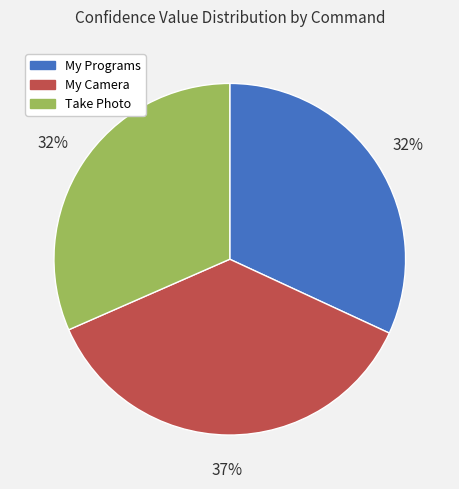

To the nearest percent, what is the difference between the My Programs and My Camera slice percentages?

5%